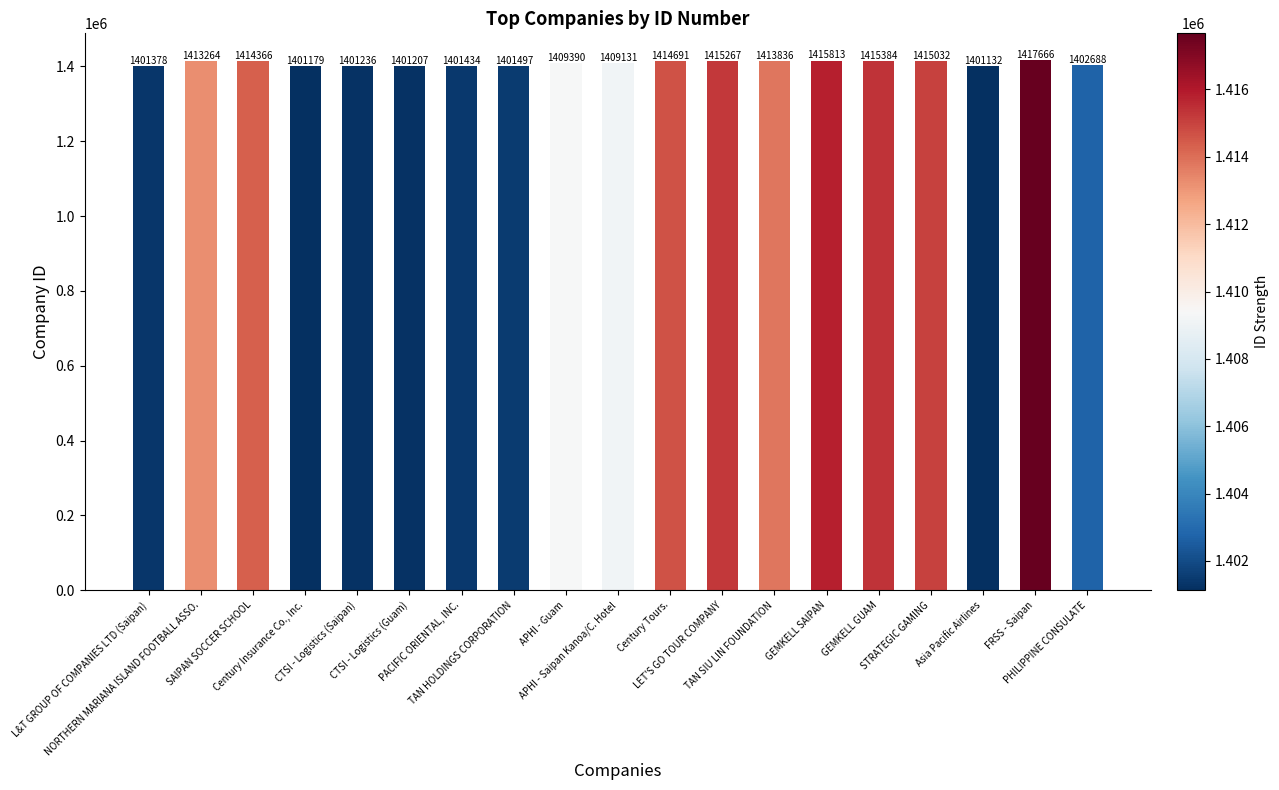

List the labels in order of value, smallest first.

Asia Pacific Airlines, Century Insurance Co., Inc., CTSI - Logistics (Guam), CTSI - Logistics (Saipan), L&T GROUP OF COMPANIES LTD (Saipan), PACIFIC ORIENTAL, INC., TAN HOLDINGS CORPORATION, PHILIPPINE CONSULATE, APHI - Saipan Kanoa/C. Hotel, APHI - Guam, NORTHERN MARIANA ISLAND FOOTBALL ASSO., TAN SIU LIN FOUNDATION, SAIPAN SOCCER SCHOOL, Century Tours., STRATEGIC GAMING, LET'S GO TOUR COMPANY, GEMKELL GUAM, GEMKELL SAIPAN, FRSS - Saipan